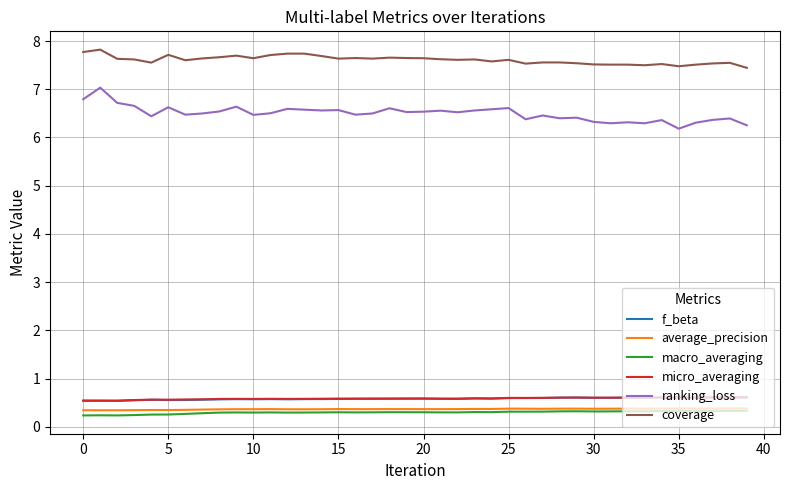

What is the difference between the maximum and minimum values in the coverage series?

0.4